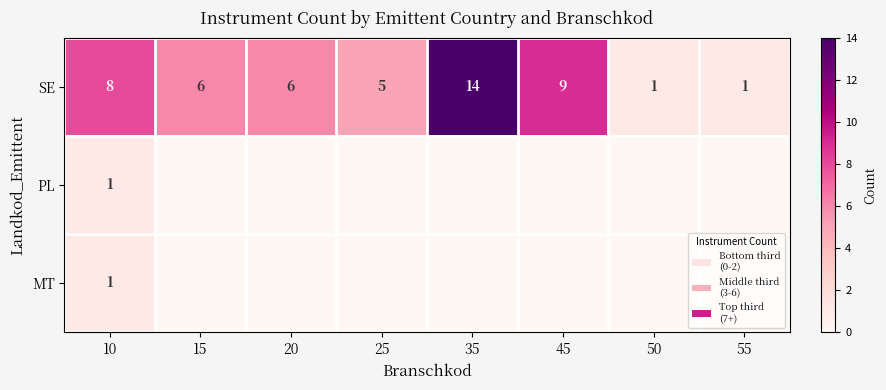

What is the highest value of the SE series?

14